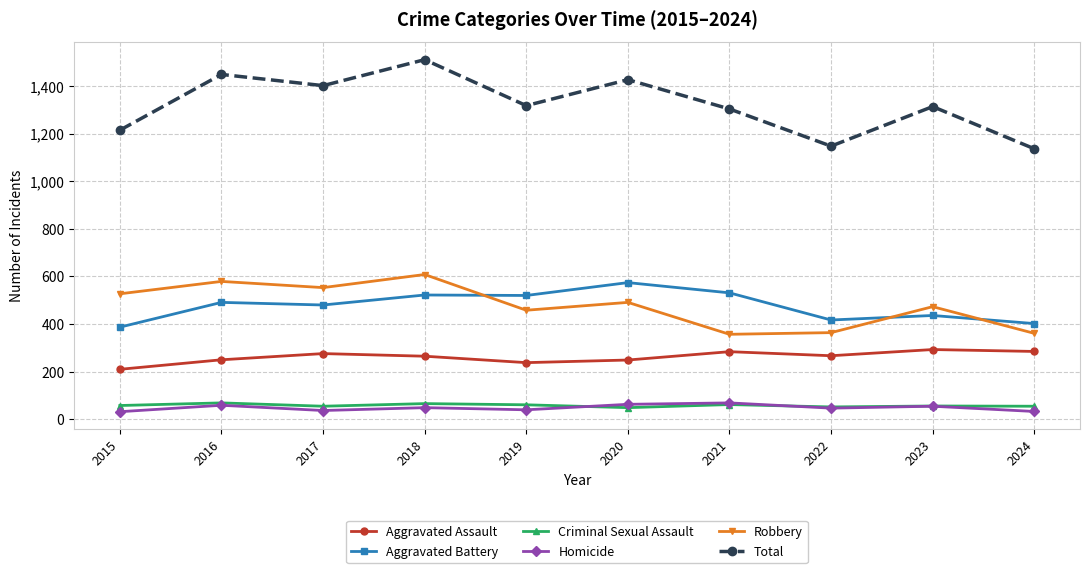

Is the value of Aggravated Assault at 2020 greater than the value of Criminal Sexual Assault at 2015?

Yes